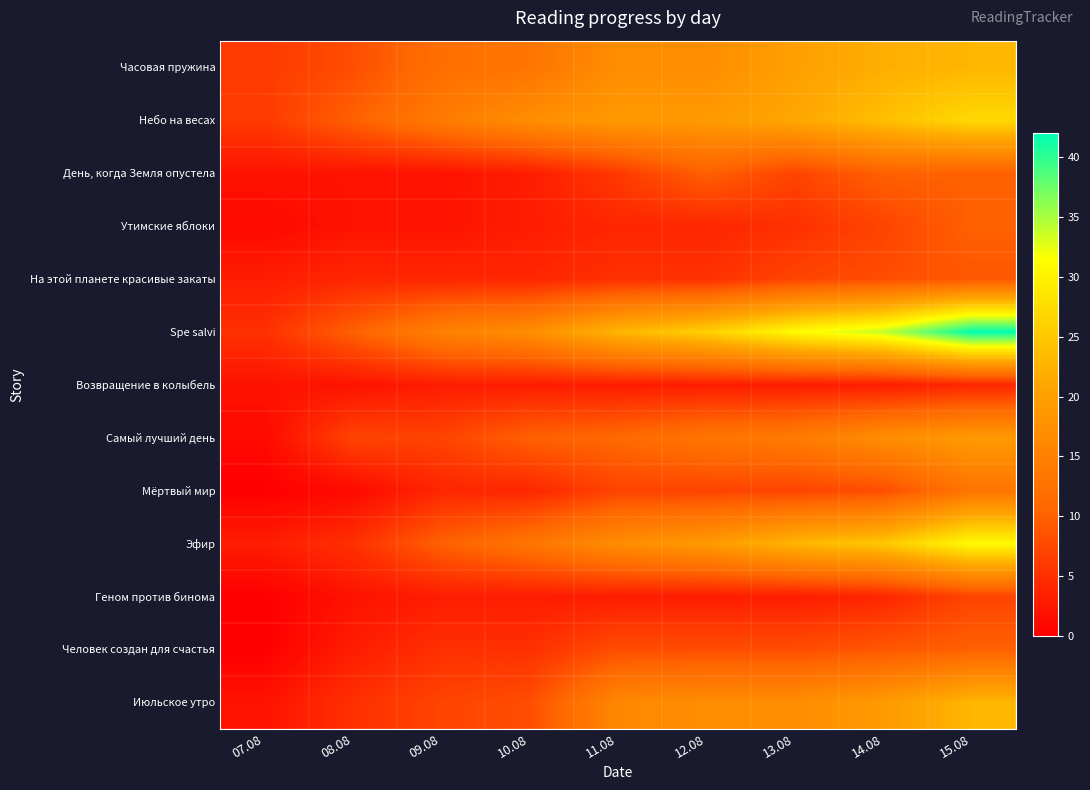

At which category is the sum across all series the highest?

15.08